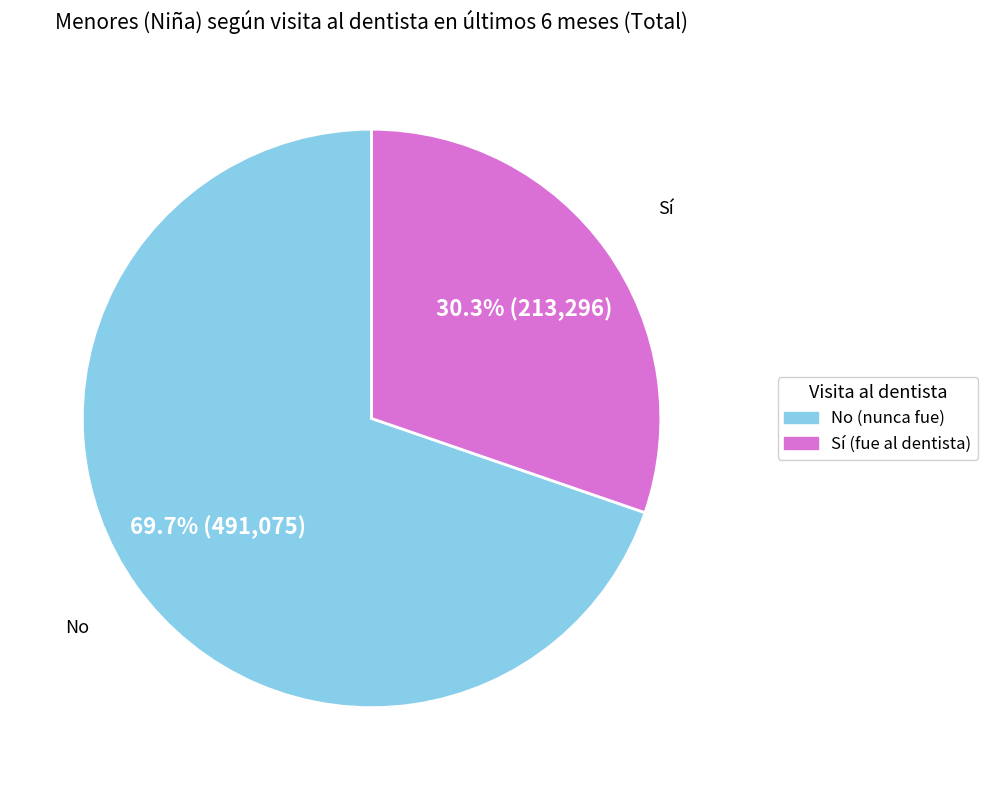

What percentage is NOT represented by Sí?

69.7%